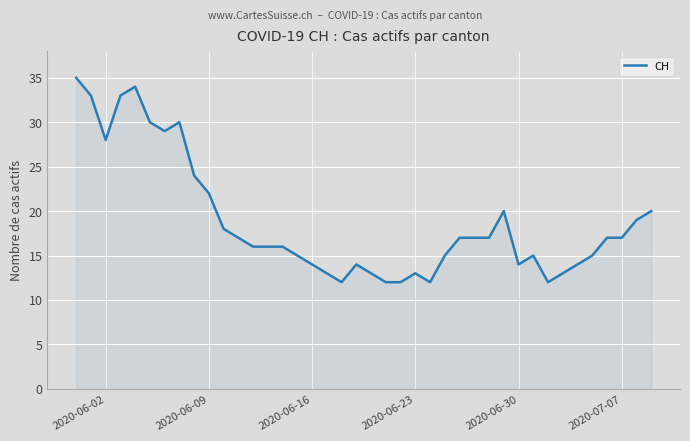

What is the smallest value displayed?

12